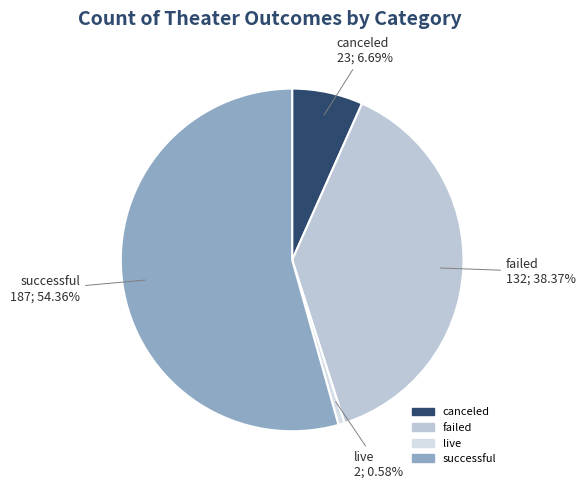

To the nearest percent, what percentage of the pie is failed?

38%